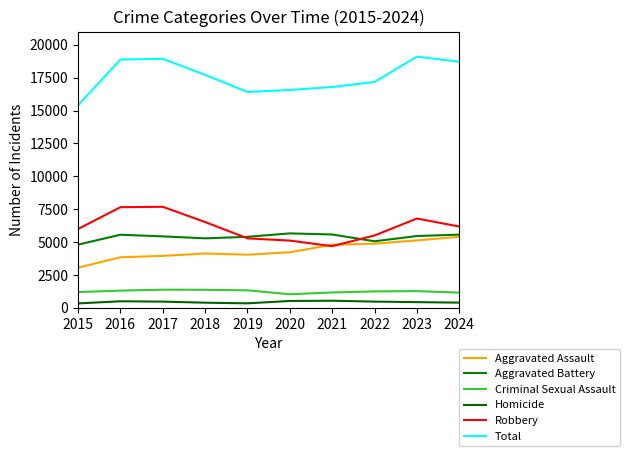

Count the number of data series in this chart.

6